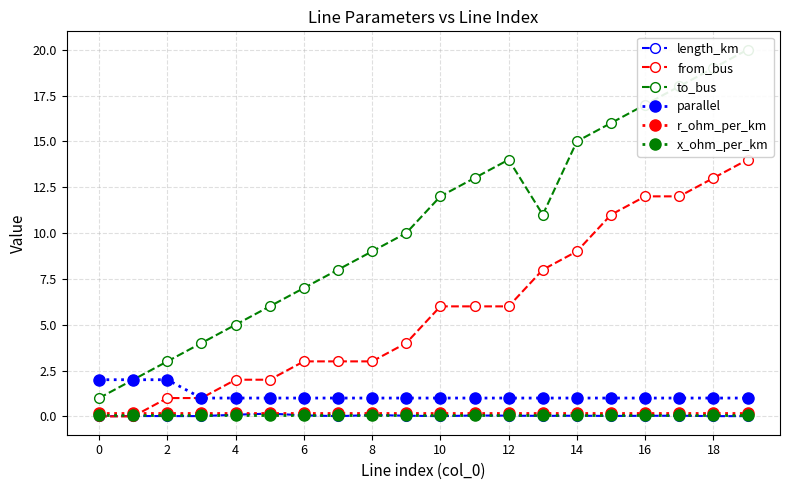

List the series in order of their peak value, lowest first.

x_ohm_per_km, length_km, r_ohm_per_km, parallel, from_bus, to_bus